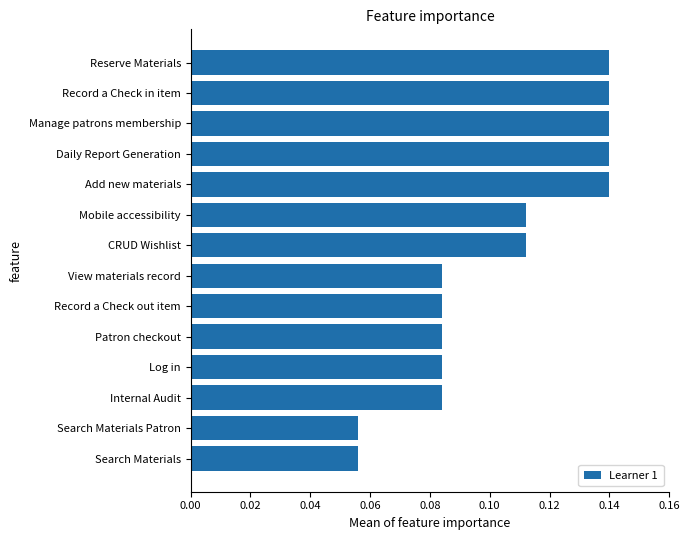

What is the sum of all values?

1.5